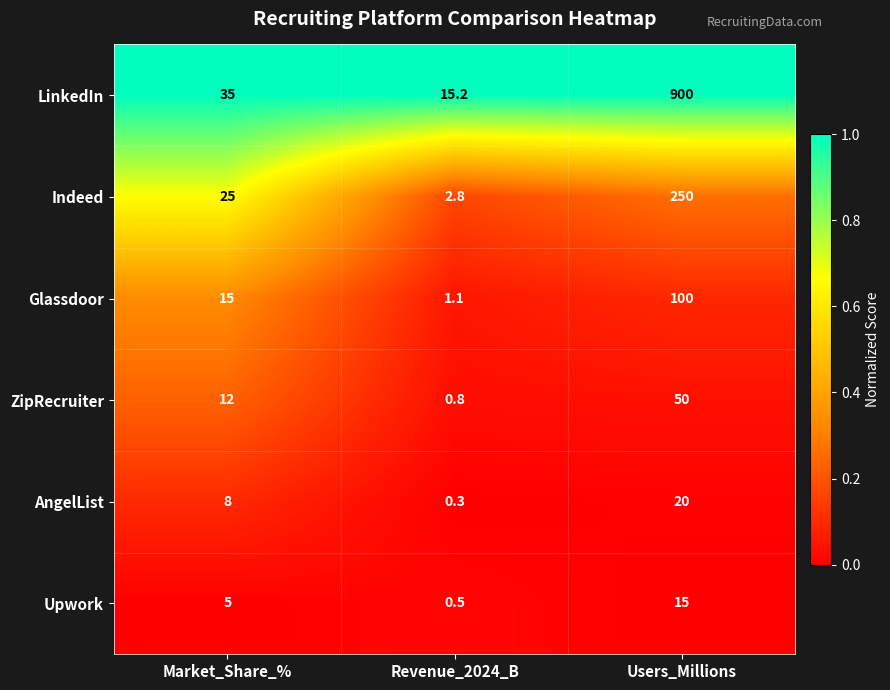

Is it true that ZipRecruiter equals 12.0 at Market_Share_%?

True